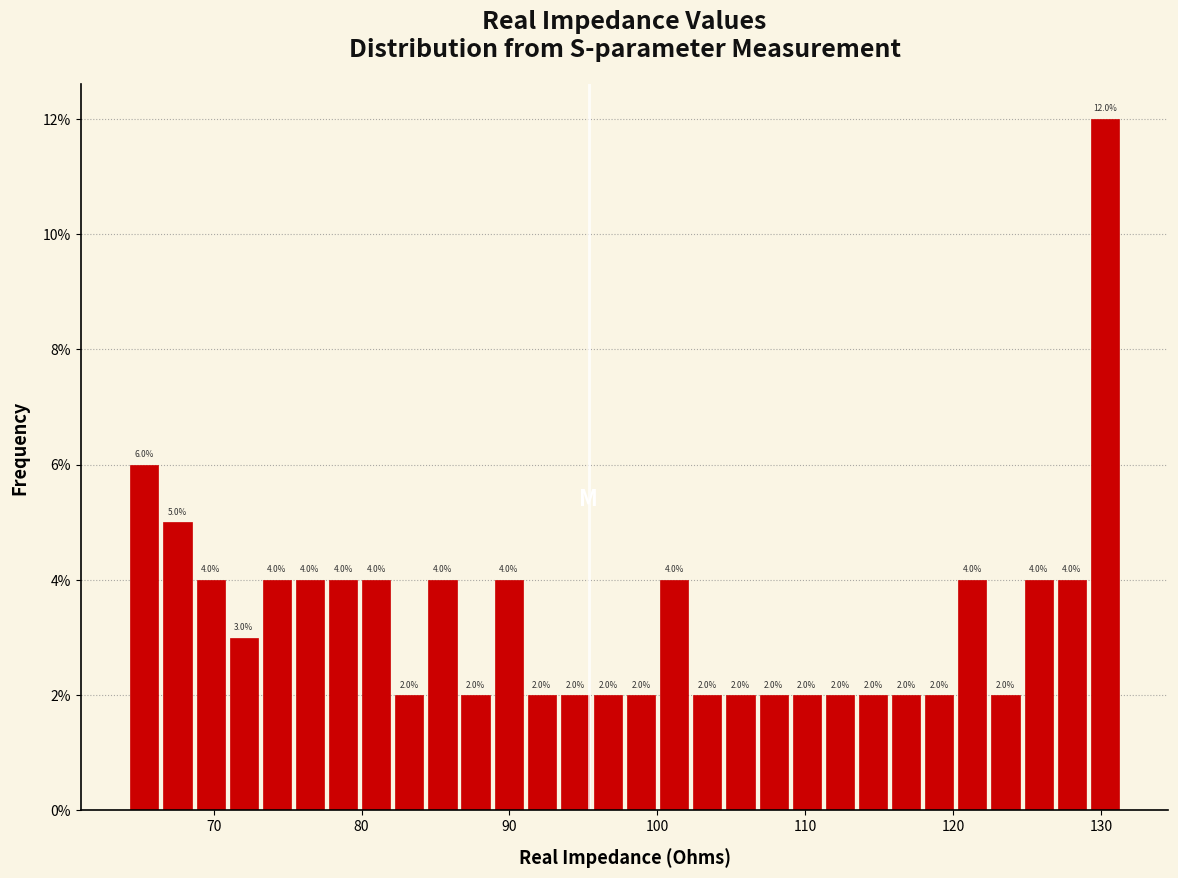

Read against the x-axis, roughly where is the centre of the tallest bar?

130